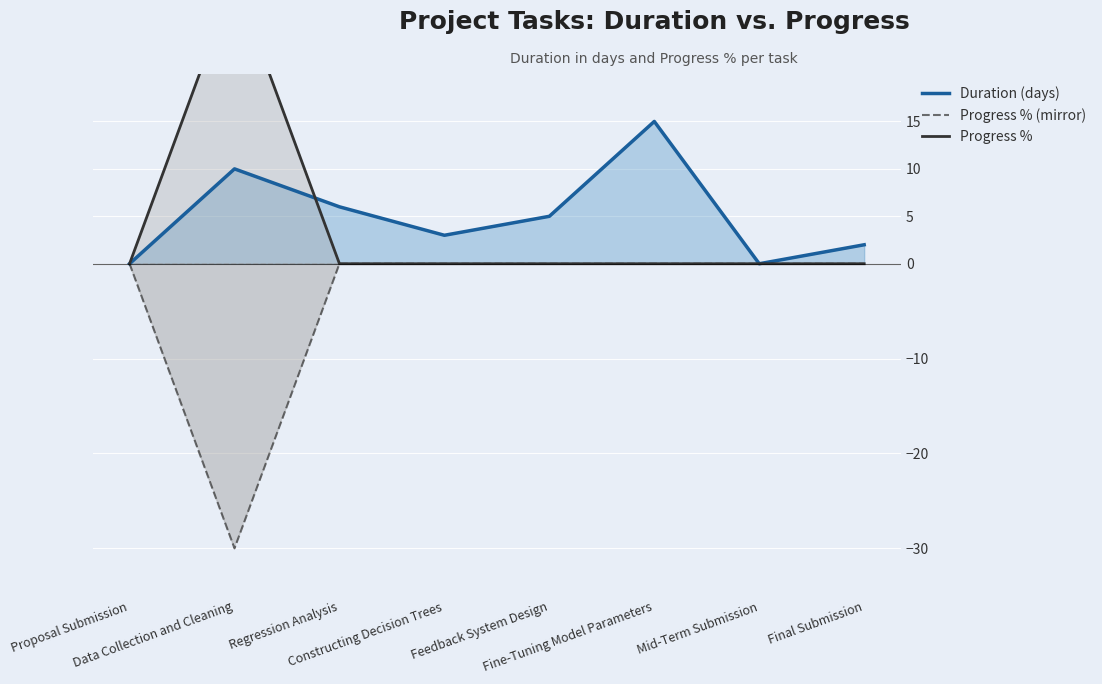

At which category does Progress % (mirror) reach its first local valley?

Data Collection and Cleaning